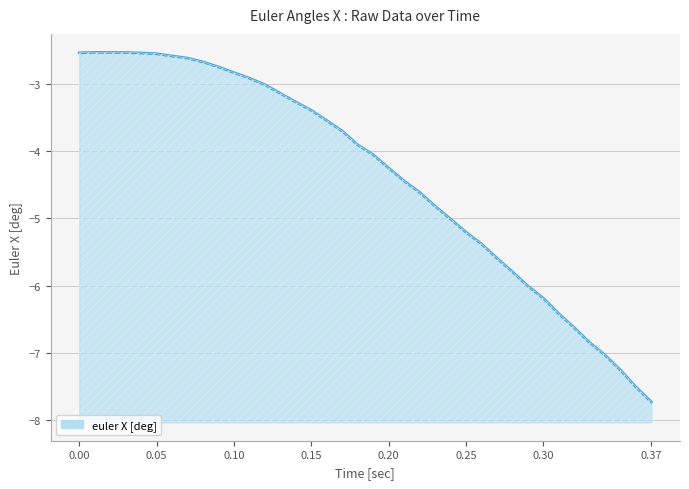

What is the difference between the maximum and second lowest values?

5.0